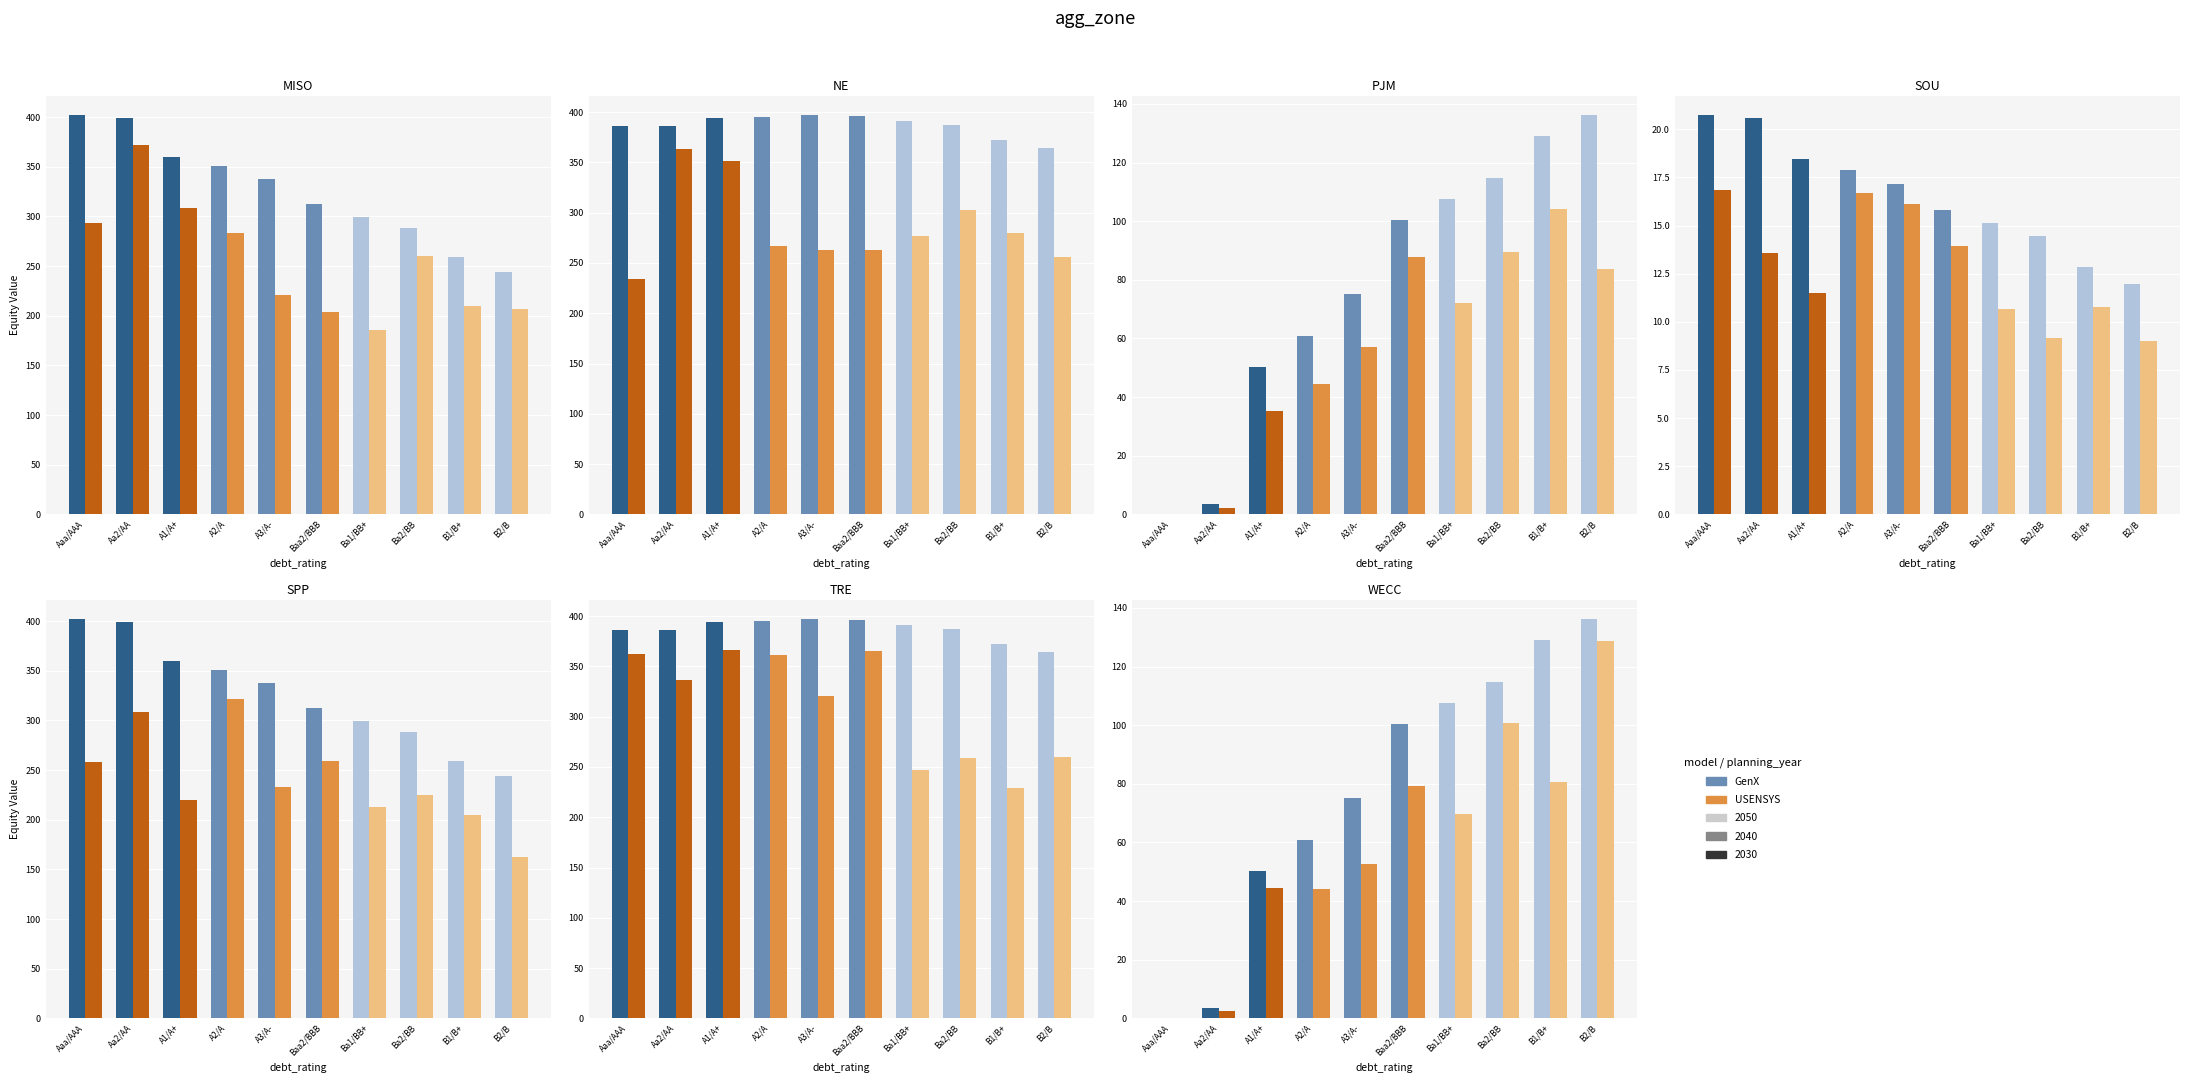

Between Ba1/BB+ and Ba2/BB, which is larger?

Ba2/BB